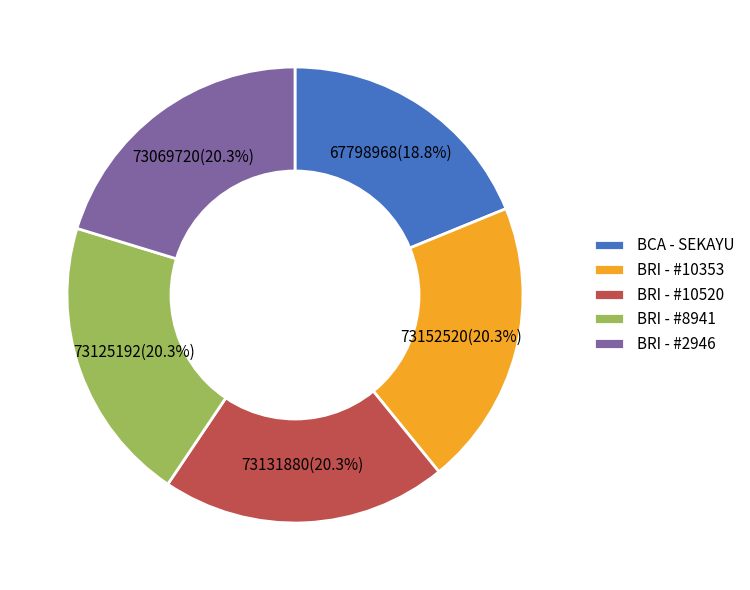

Does BCA - SEKAYU represent more than half of the total?

No